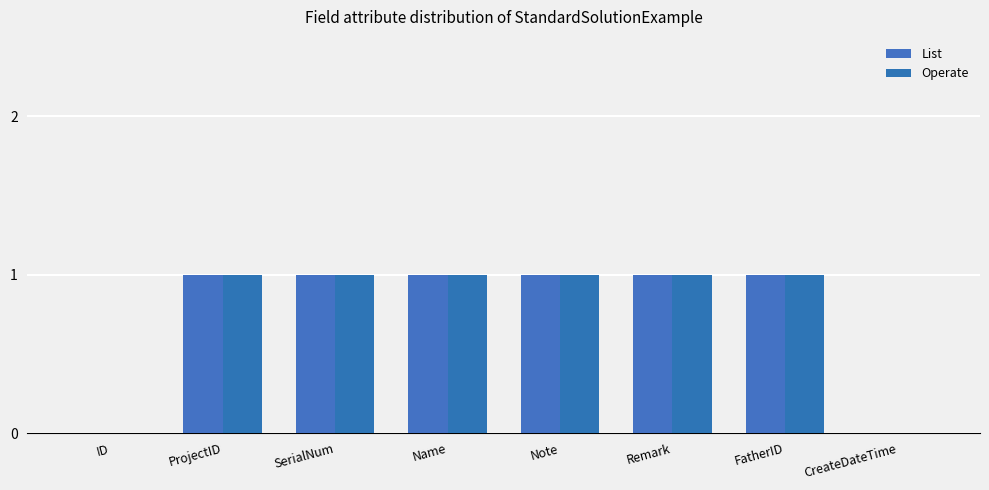

What is the label of the 3rd bar from the right?

Remark